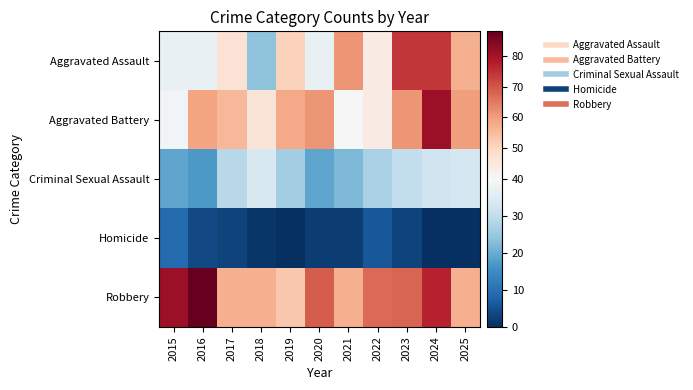

Reading left to right, list all the values displayed in this chart.

Aggravated Assault: 2015=37	2016=37	2017=47	2018=24	2019=51	2020=37	2021=61	2022=44	2023=74	2024=74	2025=57
Aggravated Battery: 2015=39	2016=59	2017=56	2018=46	2019=58	2020=61	2021=40	2022=44	2023=61	2024=81	2025=60
Criminal Sexual Assault: 2015=19	2016=17	2017=29	2018=34	2019=26	2020=19	2021=22	2022=27	2023=30	2024=32	2025=33
Homicide: 2015=9	2016=4	2017=3	2018=1	2019=0	2020=2	2021=2	2022=6	2023=3	2024=0	2025=0
Robbery: 2015=81	2016=88	2017=57	2018=57	2019=53	2020=69	2021=57	2022=67	2023=68	2024=77	2025=57